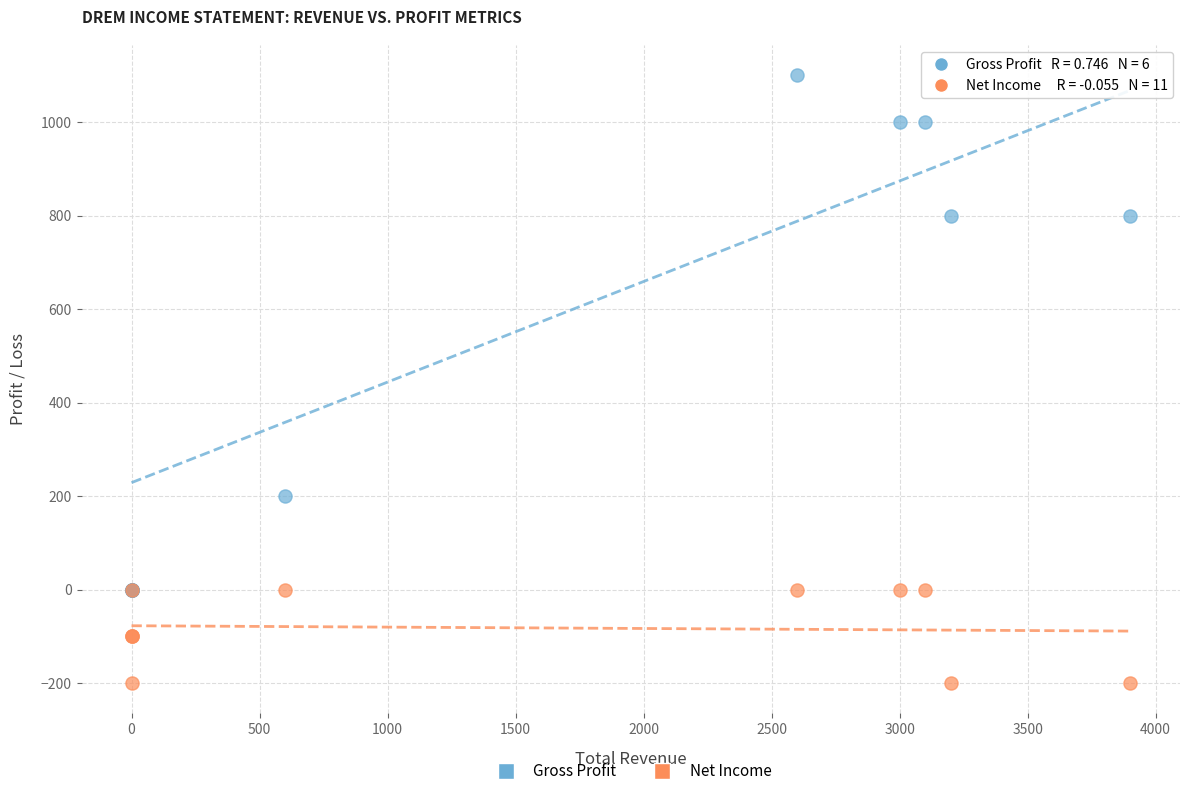

Across all series, what Y value is closest to 450?

200